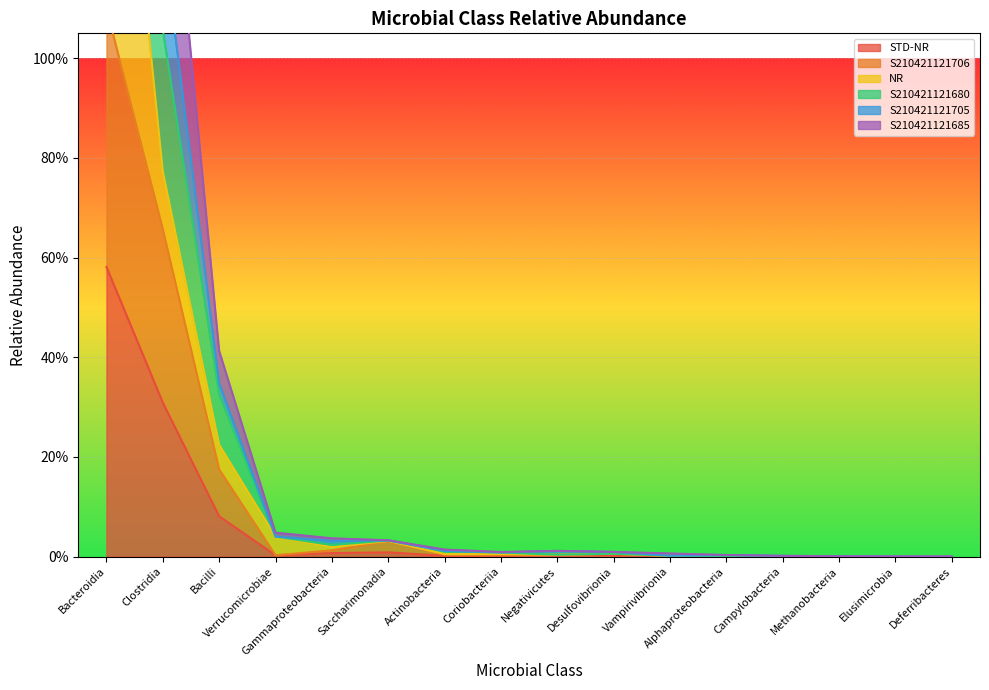

What is the sum of the S210421121705 values at Verrucomicrobiae and Gammaproteobacteria?

0.1